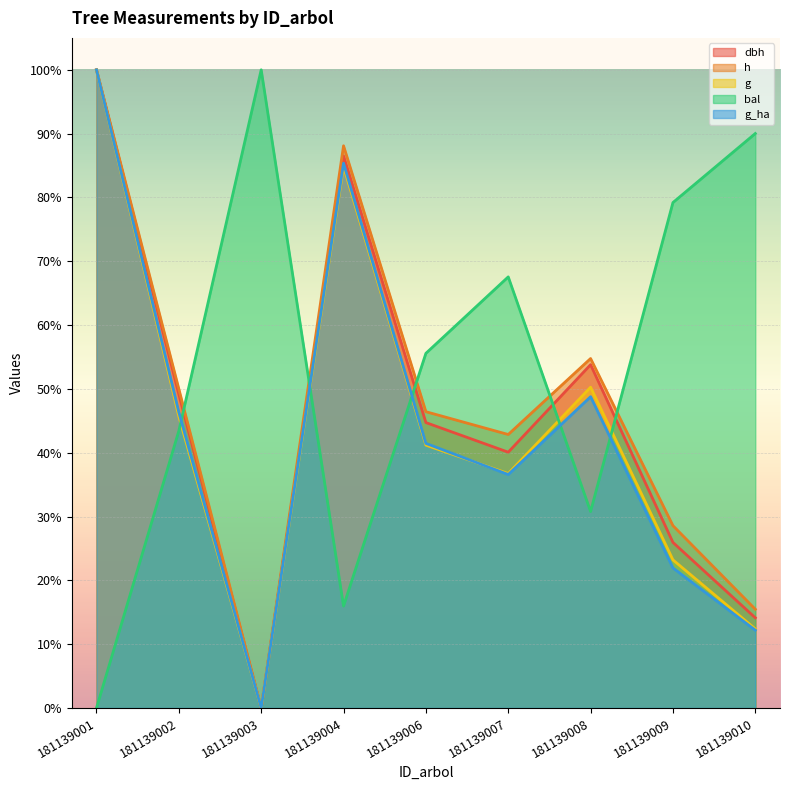

True or false: g_ha has more than 0 interior local peaks.

True